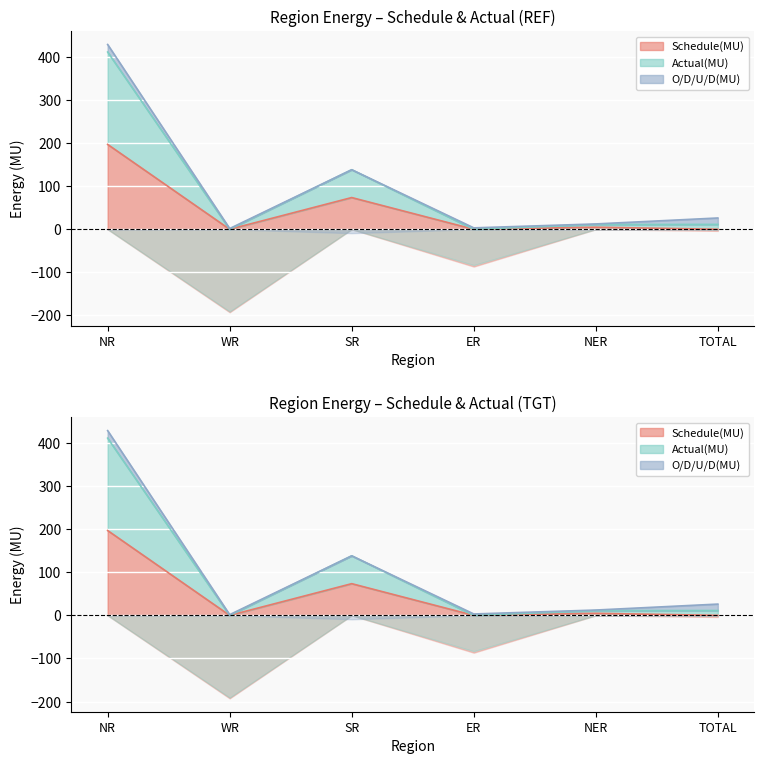

Which series has the widest spread of values?

Actual(MU)